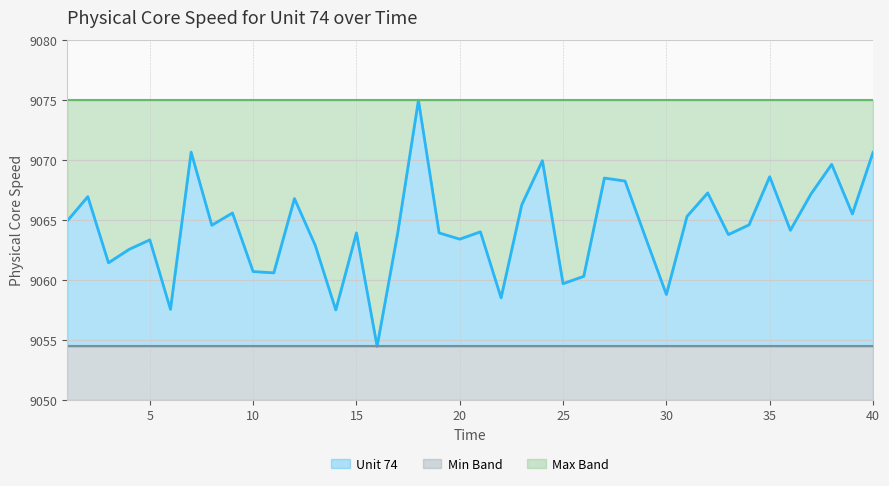

How many series are shown in this chart?

3